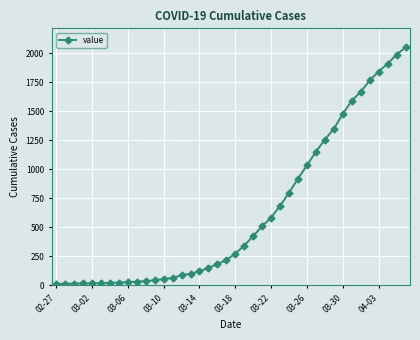

What is the smallest value displayed?

13